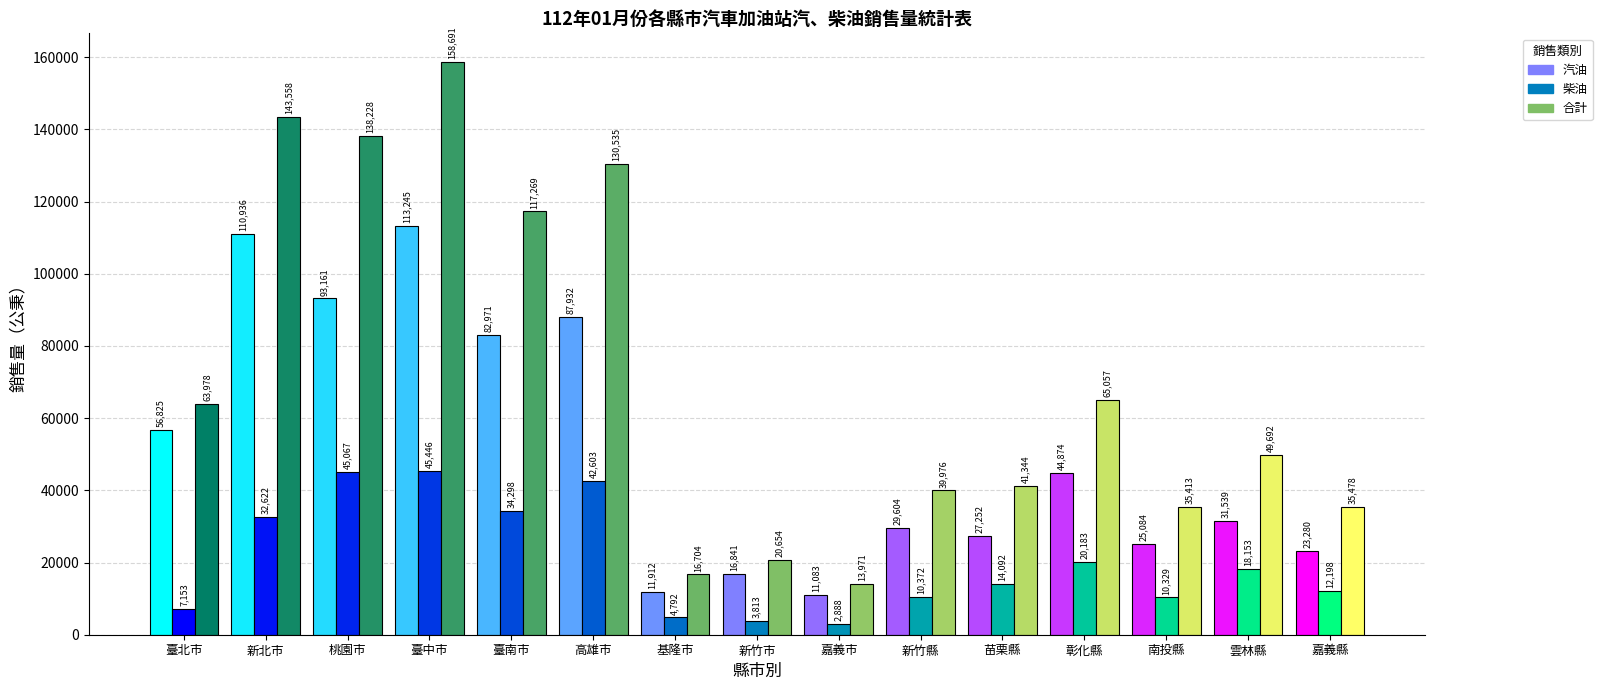

At 臺中市, list the series in order from largest to smallest.

合計, 汽油, 柴油